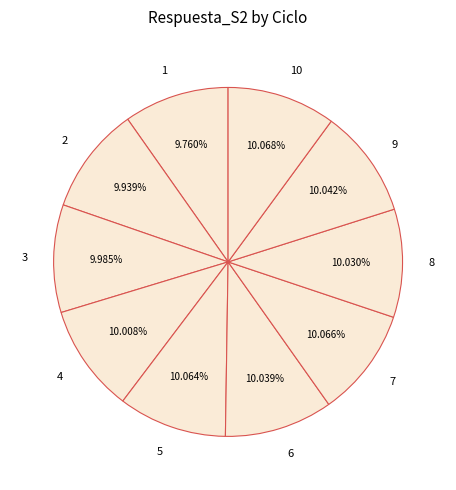

Is it true that 5 is 23% of the pie?

False